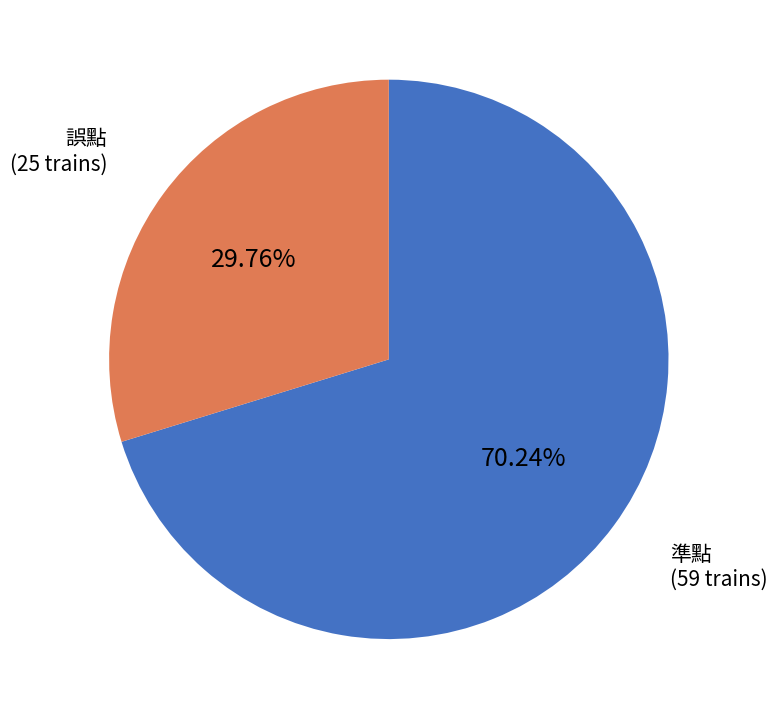

Is the sum of 準點 and 誤點 greater than half?

Yes